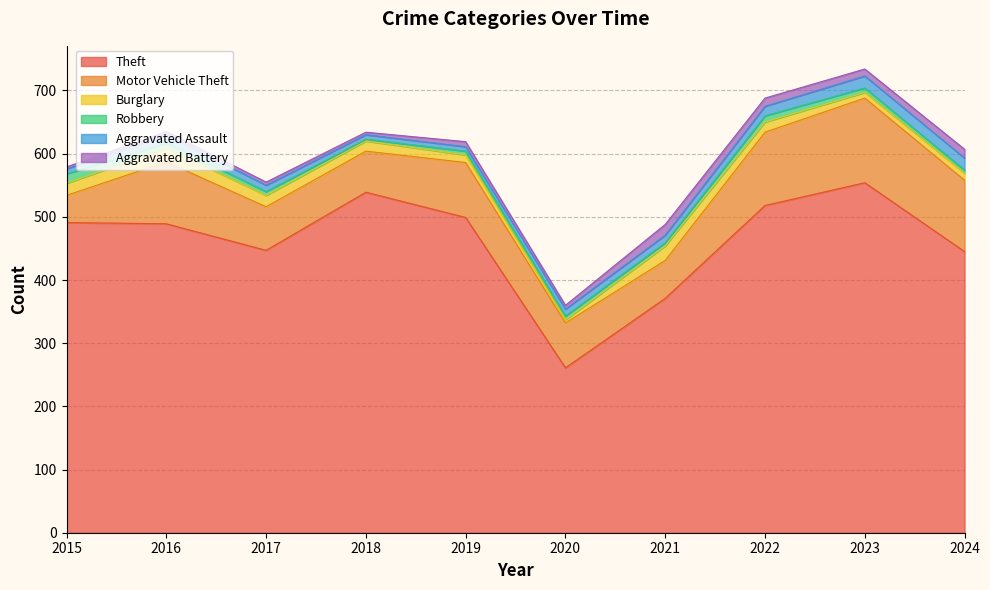

True or false: Burglary has a value of 16 at 2022.

True